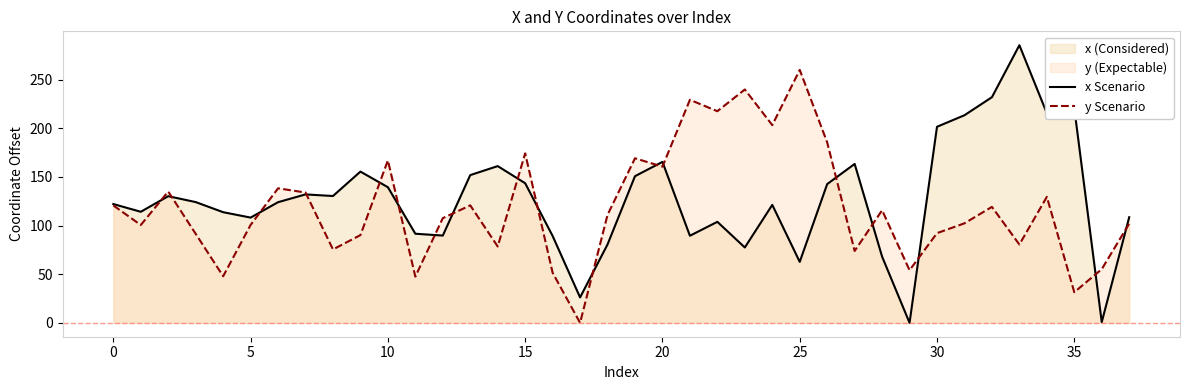

What is the label of the 9th point from the right?

29